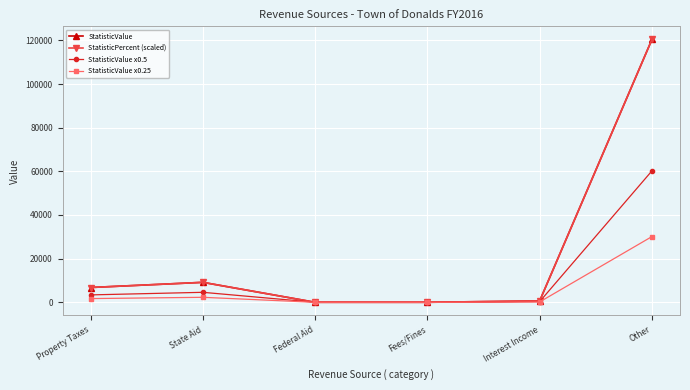

True or false: StatisticValue x0.25 and StatisticValue intersect in this chart.

False